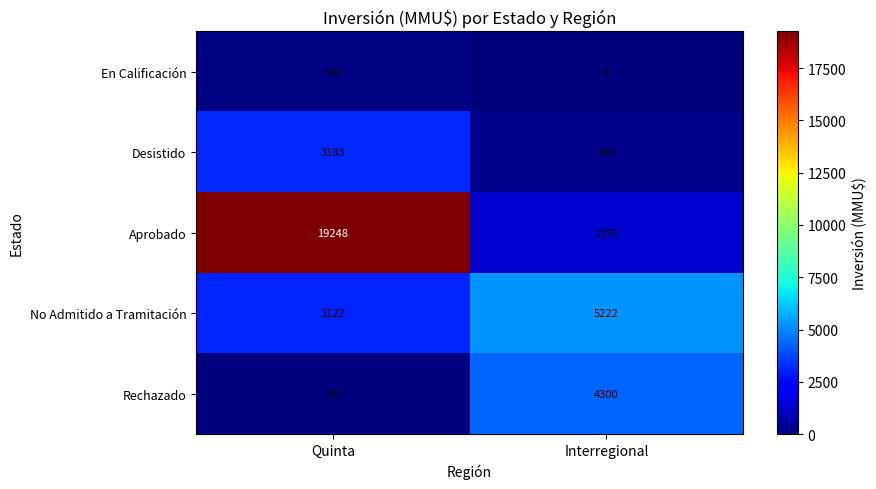

Reading left to right, transcribe all the data shown in this chart.

En Calificación: Quinta=142	Interregional=0
Desistido: Quinta=3183	Interregional=260
Aprobado: Quinta=19248	Interregional=1292
No Admitido a Tramitación: Quinta=3122	Interregional=5222
Rechazado: Quinta=29	Interregional=4300